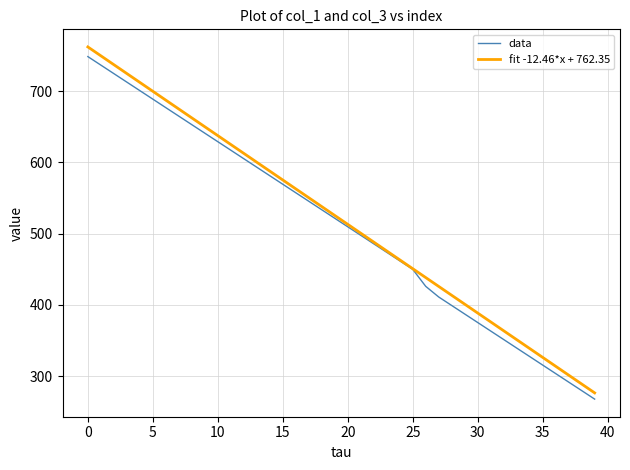

What is the lowest value of the fit -12.46*x + 762.35 series?

276.3